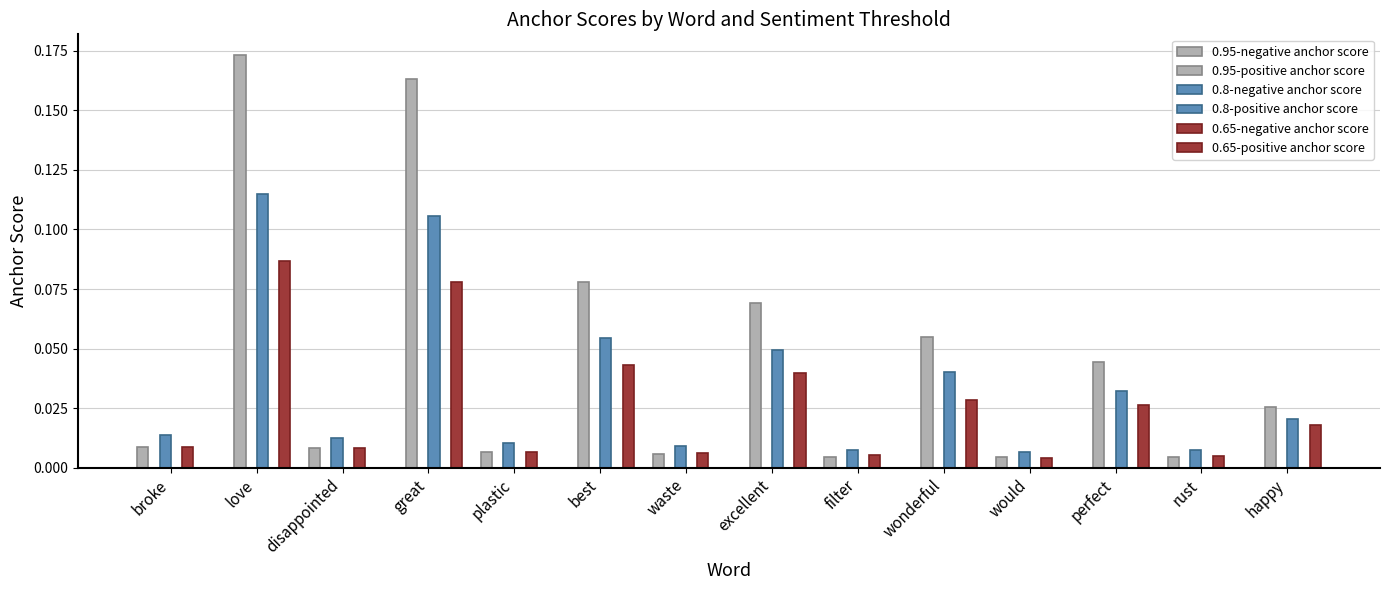

What is the maximum value shown in the chart?

0.2